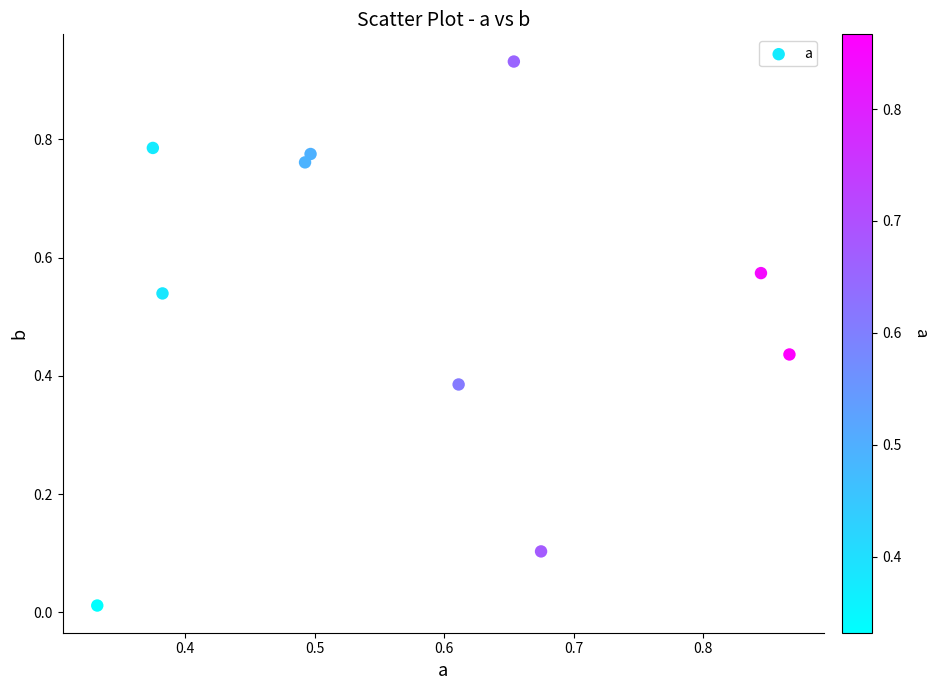

How many points are shown in the scatter plot?

10